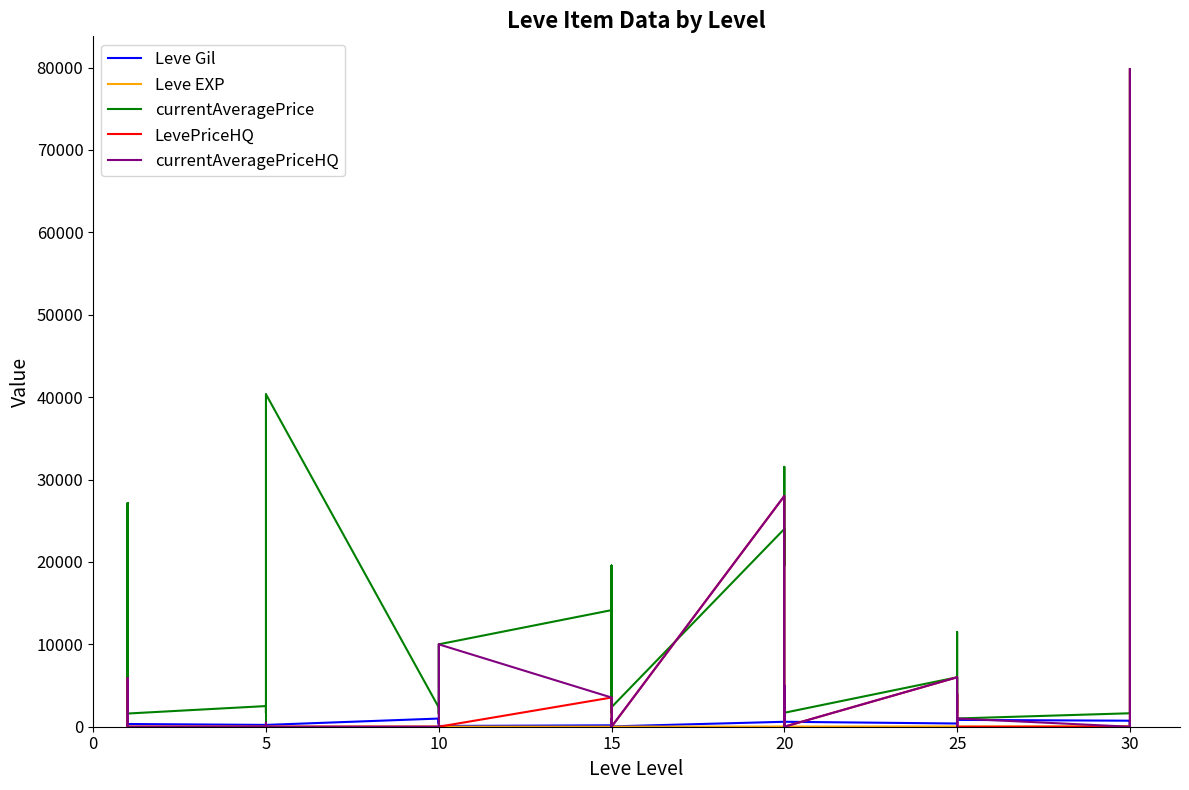

What is the label of the 22nd point from the right?

15